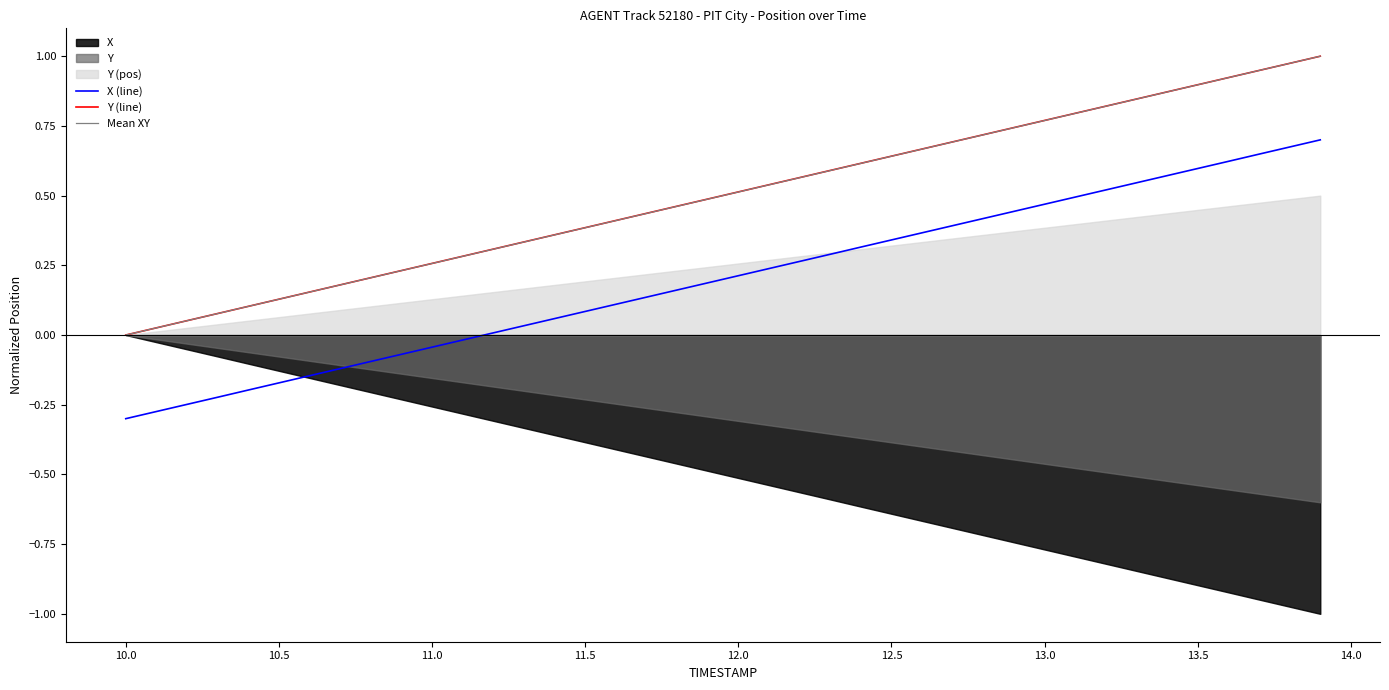

Which series has the largest total across all categories?

Y (line)